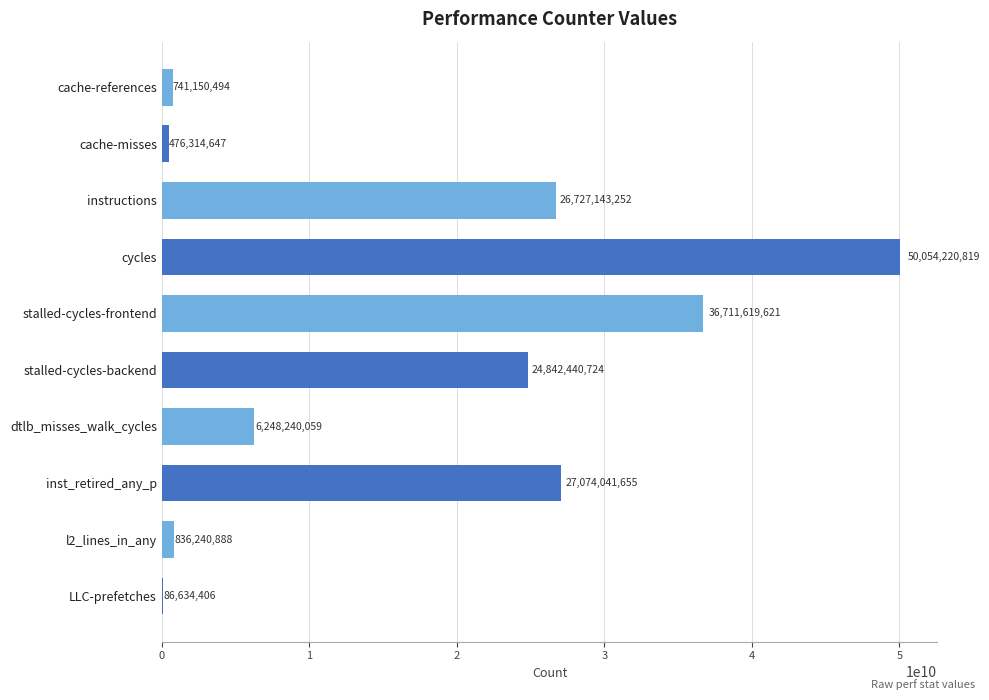

What is the sum of all values?

173798046565